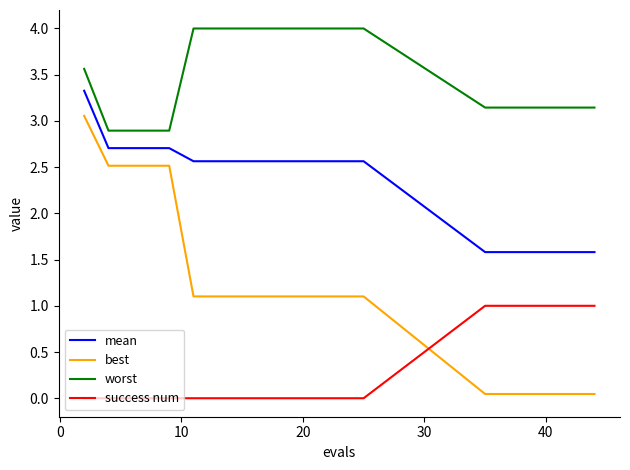

True or false: best and success num cross at least once.

True